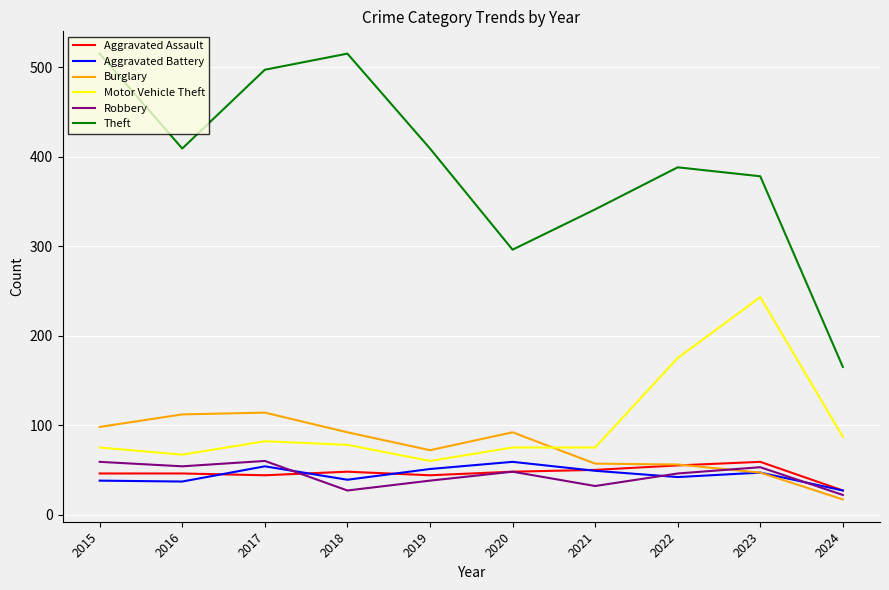

What is the difference between the maximum and minimum values in the Aggravated Assault series?

32